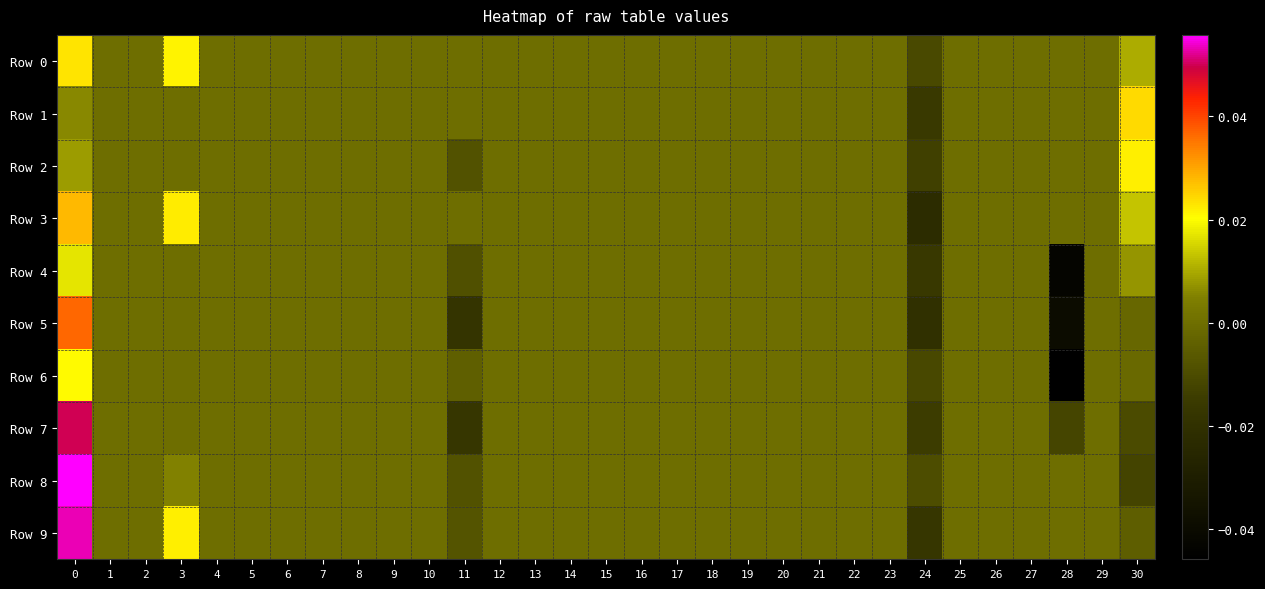

Reading right to left, transcribe all the data shown in this chart.

Row 0: 30=0.0	29=0.0	28=0.0	27=0.0	26=0.0	25=0.0	24=-0.0	23=0.0	22=0.0	21=0.0	20=0.0	19=0.0	18=0.0	17=0.0	16=0.0	15=0.0	14=0.0	13=0.0	12=0.0	11=0.0	10=0.0	9=0.0	8=0.0	7=0.0	6=0.0	5=0.0	4=0.0	3=0.0	2=0.0	1=0.0	0=0.0
Row 1: 30=0.0	29=0.0	28=0.0	27=0.0	26=0.0	25=0.0	24=-0.0	23=0.0	22=0.0	21=0.0	20=0.0	19=0.0	18=0.0	17=0.0	16=0.0	15=0.0	14=0.0	13=0.0	12=0.0	11=0.0	10=0.0	9=0.0	8=0.0	7=0.0	6=0.0	5=0.0	4=0.0	3=0.0	2=0.0	1=0.0	0=0.0
Row 2: 30=0.0	29=0.0	28=0.0	27=0.0	26=0.0	25=0.0	24=-0.0	23=0.0	22=0.0	21=0.0	20=0.0	19=0.0	18=0.0	17=0.0	16=0.0	15=0.0	14=0.0	13=0.0	12=0.0	11=-0.0	10=0.0	9=0.0	8=0.0	7=0.0	6=0.0	5=0.0	4=0.0	3=0.0	2=0.0	1=0.0	0=0.0
Row 3: 30=0.0	29=0.0	28=0.0	27=0.0	26=0.0	25=0.0	24=-0.0	23=0.0	22=0.0	21=0.0	20=0.0	19=0.0	18=0.0	17=0.0	16=0.0	15=0.0	14=0.0	13=0.0	12=0.0	11=0.0	10=0.0	9=0.0	8=0.0	7=0.0	6=0.0	5=0.0	4=0.0	3=0.0	2=0.0	1=0.0	0=0.0
Row 4: 30=0.0	29=0.0	28=-0.0	27=0.0	26=0.0	25=0.0	24=-0.0	23=0.0	22=0.0	21=0.0	20=0.0	19=0.0	18=0.0	17=0.0	16=0.0	15=0.0	14=0.0	13=0.0	12=0.0	11=-0.0	10=0.0	9=0.0	8=0.0	7=0.0	6=0.0	5=0.0	4=0.0	3=0.0	2=0.0	1=0.0	0=0.0
Row 5: 30=-0.0	29=0.0	28=-0.0	27=0.0	26=0.0	25=0.0	24=-0.0	23=0.0	22=0.0	21=0.0	20=0.0	19=0.0	18=0.0	17=0.0	16=0.0	15=0.0	14=0.0	13=0.0	12=0.0	11=-0.0	10=0.0	9=0.0	8=0.0	7=0.0	6=0.0	5=0.0	4=0.0	3=0.0	2=0.0	1=0.0	0=0.0
Row 6: 30=-0.0	29=0.0	28=-0.0	27=0.0	26=0.0	25=0.0	24=-0.0	23=0.0	22=0.0	21=0.0	20=0.0	19=0.0	18=0.0	17=0.0	16=0.0	15=0.0	14=0.0	13=0.0	12=0.0	11=-0.0	10=0.0	9=0.0	8=0.0	7=0.0	6=0.0	5=0.0	4=0.0	3=0.0	2=0.0	1=0.0	0=0.0
Row 7: 30=-0.0	29=0.0	28=-0.0	27=0.0	26=0.0	25=0.0	24=-0.0	23=0.0	22=0.0	21=0.0	20=0.0	19=0.0	18=0.0	17=0.0	16=0.0	15=0.0	14=0.0	13=0.0	12=0.0	11=-0.0	10=0.0	9=0.0	8=0.0	7=0.0	6=0.0	5=0.0	4=0.0	3=0.0	2=0.0	1=0.0	0=0.1
Row 8: 30=-0.0	29=0.0	28=0.0	27=0.0	26=0.0	25=0.0	24=-0.0	23=0.0	22=0.0	21=0.0	20=0.0	19=0.0	18=0.0	17=0.0	16=0.0	15=0.0	14=0.0	13=0.0	12=0.0	11=-0.0	10=0.0	9=0.0	8=0.0	7=0.0	6=0.0	5=0.0	4=0.0	3=0.0	2=0.0	1=0.0	0=0.1
Row 9: 30=-0.0	29=0.0	28=0.0	27=0.0	26=0.0	25=0.0	24=-0.0	23=0.0	22=0.0	21=0.0	20=0.0	19=0.0	18=0.0	17=0.0	16=0.0	15=0.0	14=0.0	13=0.0	12=0.0	11=-0.0	10=0.0	9=0.0	8=0.0	7=0.0	6=0.0	5=0.0	4=0.0	3=0.0	2=0.0	1=0.0	0=0.1